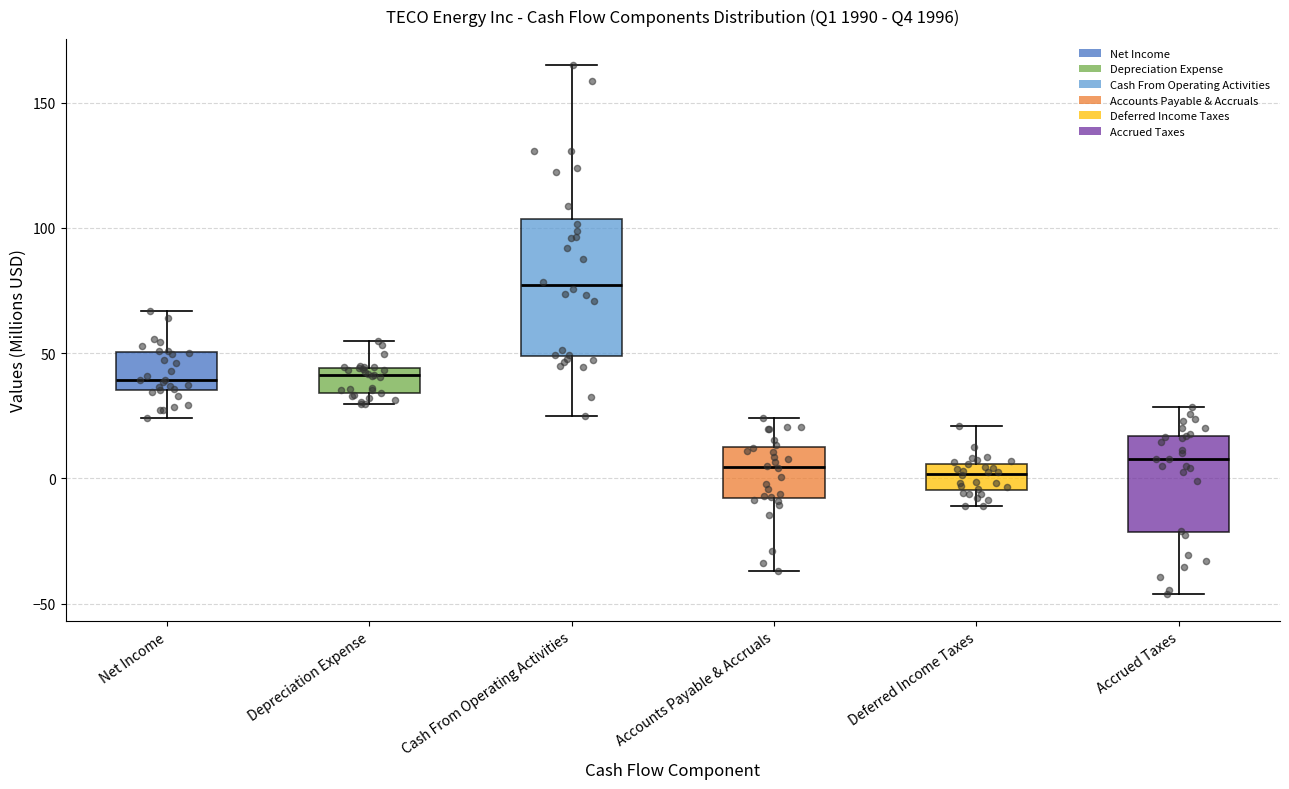

Reading left to right, transcribe this box plot: for each box, give where its median line is, the range the box spans, and where its two whiskers end, as read against the y-axis. The values are not printed on the chart, so give them approximately, as read against the axis.

Net Income: median 40, box 35 to 50, whiskers 25 to 65
Depreciation Expense: median 40, box 35 to 45, whiskers 30 to 55
Cash From Operating Activities: median 75, box 50 to 105, whiskers 25 to 165
Accounts Payable & Accruals: median 5, box -10 to 10, whiskers -35 to 25
Deferred Income Taxes: median 0, box -5 to 5, whiskers -10 to 20
Accrued Taxes: median 10, box -20 to 15, whiskers -45 to 30